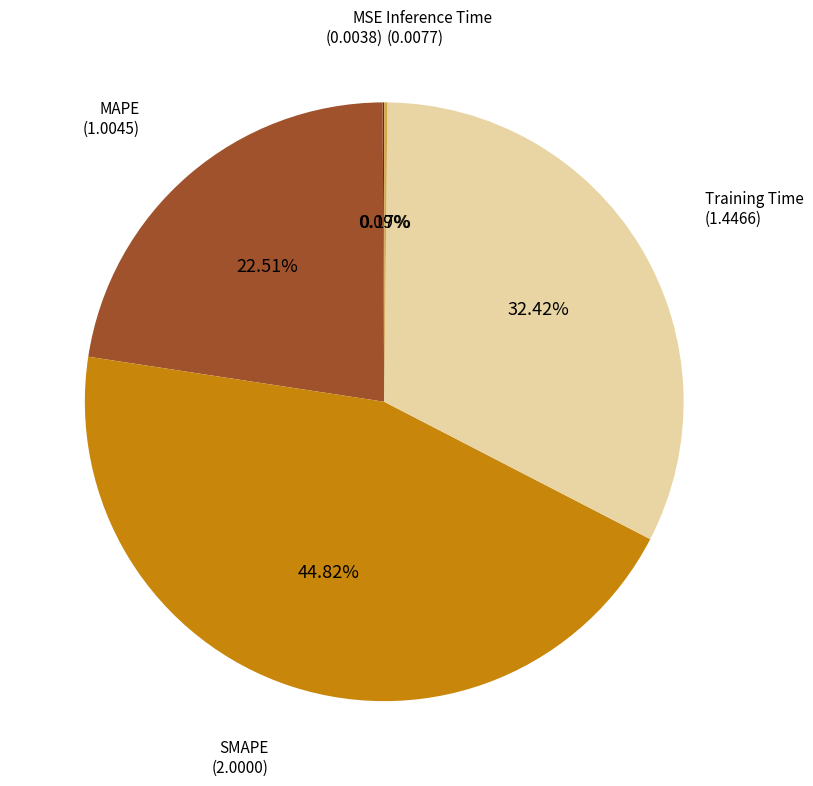

Is there any slice that represents more than half of the pie?

No